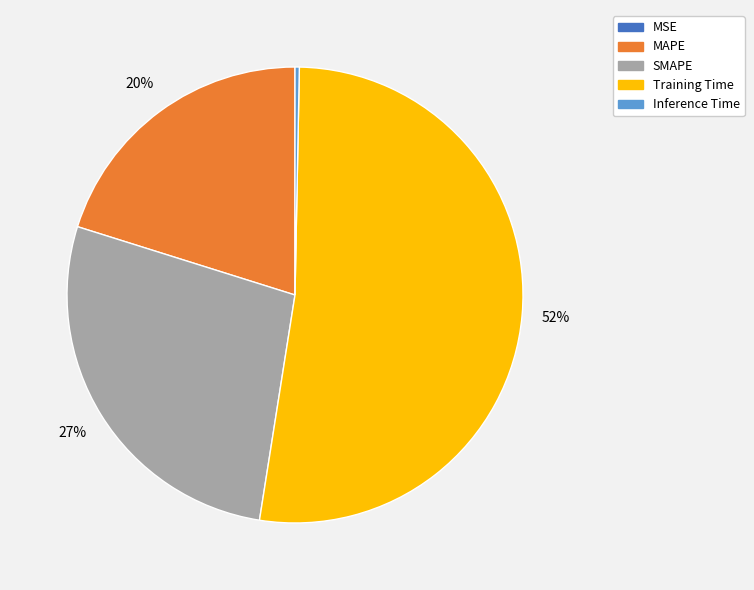

What percentage is the MAPE slice, to the nearest percent?

20%